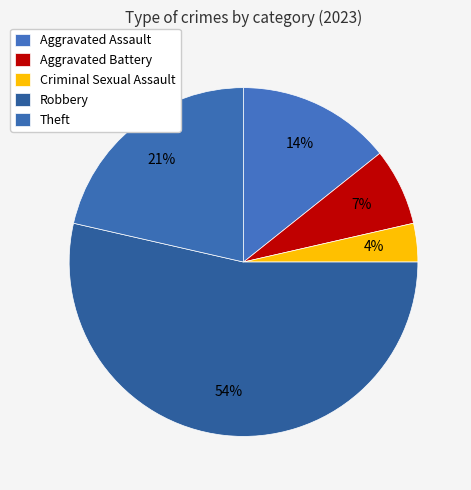

How many segments does this pie chart have?

5